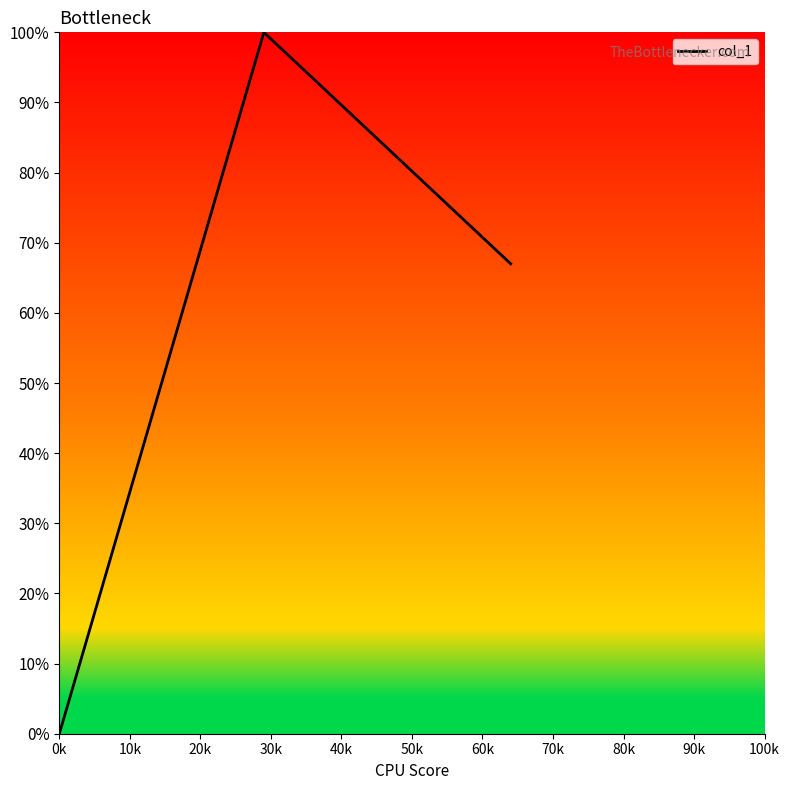

What is the maximum value shown in the chart?

100